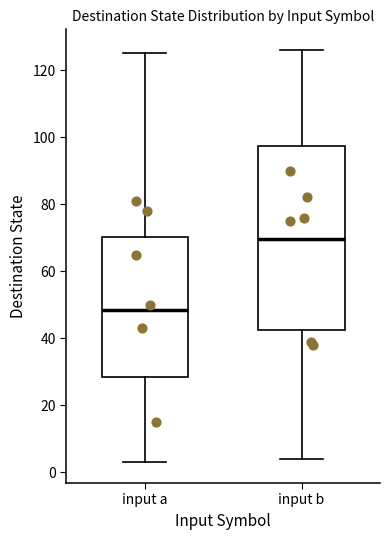

Reading left to right, transcribe this box plot: for each box, give where its median line is, the range the box spans, and where its two whiskers end, as read against the y-axis. The values are not printed on the chart, so give them approximately, as read against the axis.

input a: median 48, box 28 to 70, whiskers 4 to 126
input b: median 70, box 42 to 98, whiskers 4 to 126